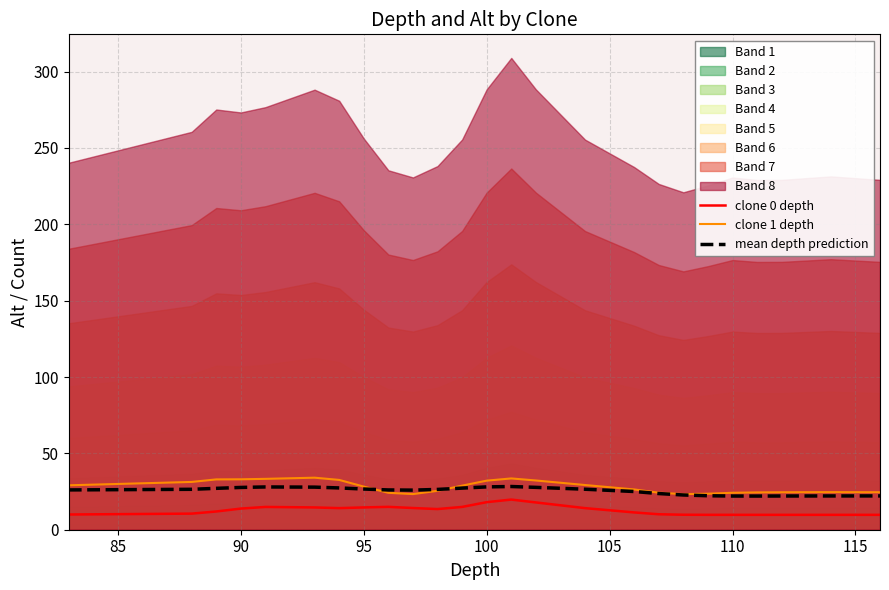

True or false: mean depth prediction and clone 0 depth intersect in this chart.

False